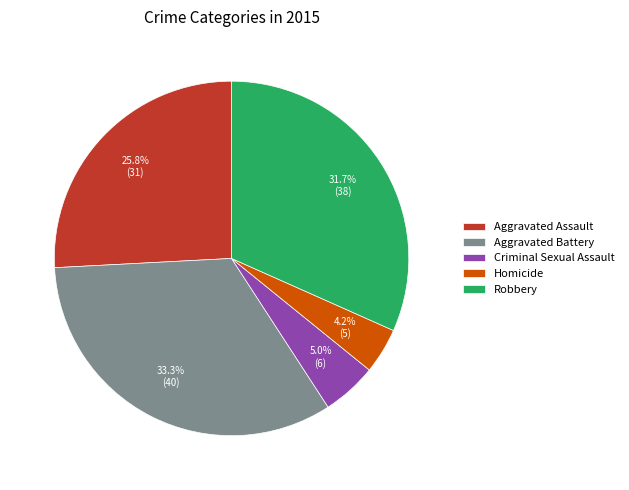

Which category has the smallest portion of the pie?

Homicide